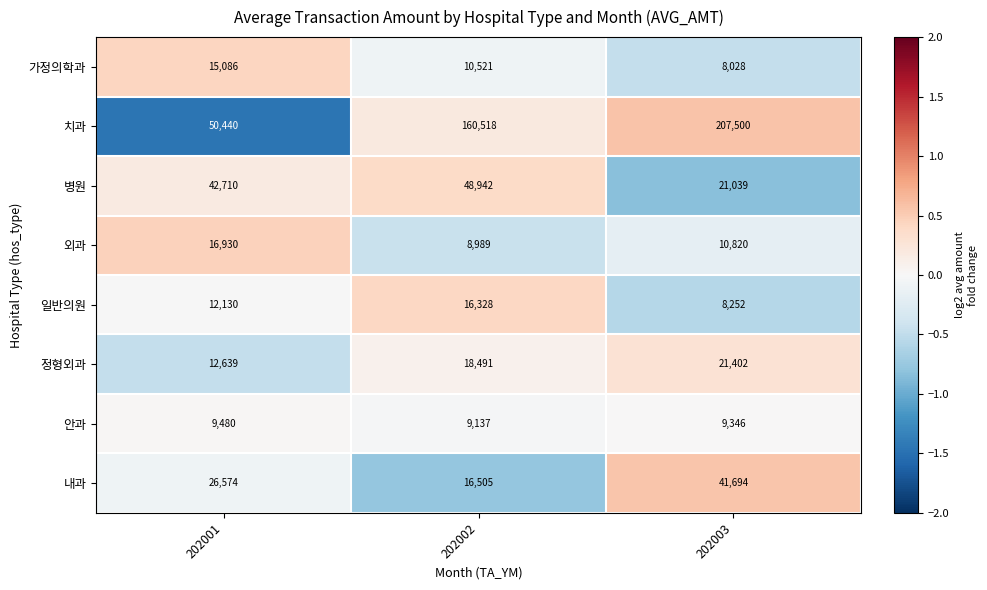

How many data points does each series have?

3